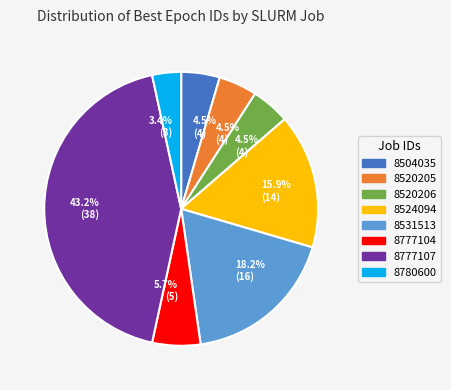

To the nearest percent, what is the average slice percentage?

12%